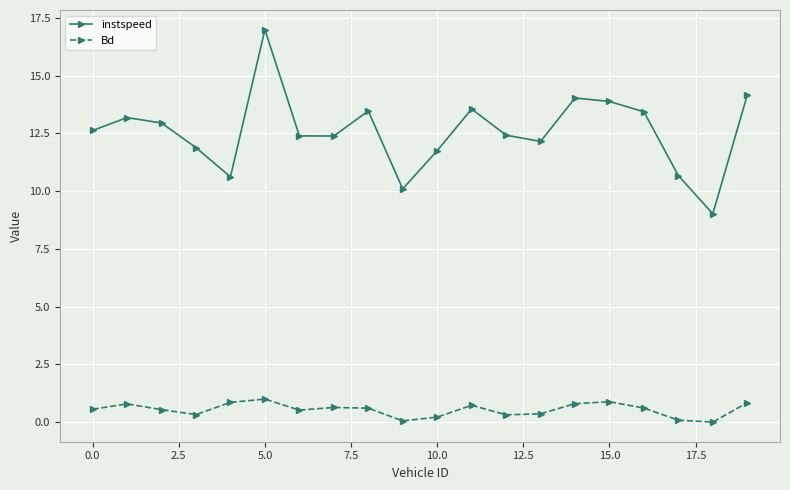

What is the average value of the Bd series?

0.5